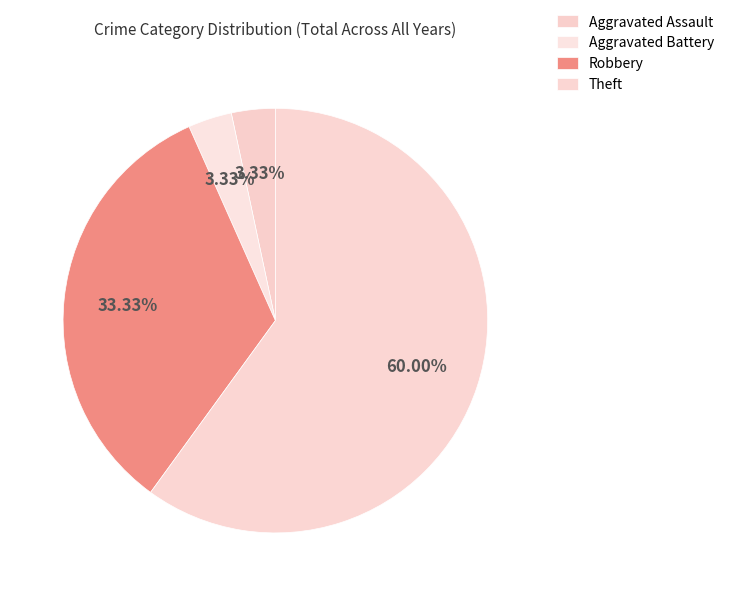

What percentage is NOT represented by Aggravated Battery?

96.7%